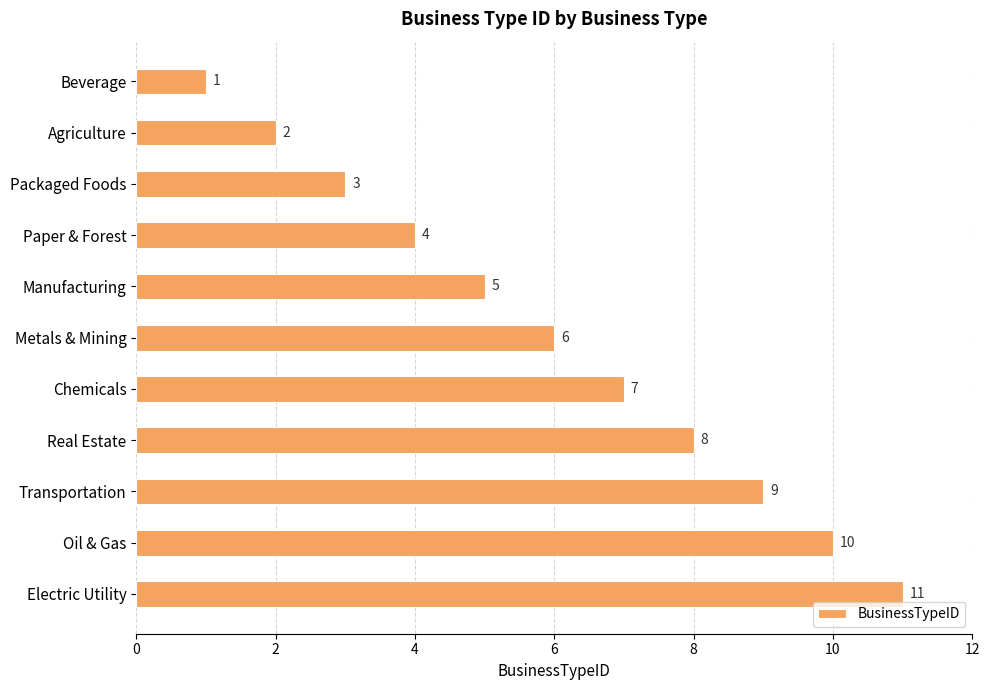

What is the change in value from Packaged Foods to Metals & Mining?

+3